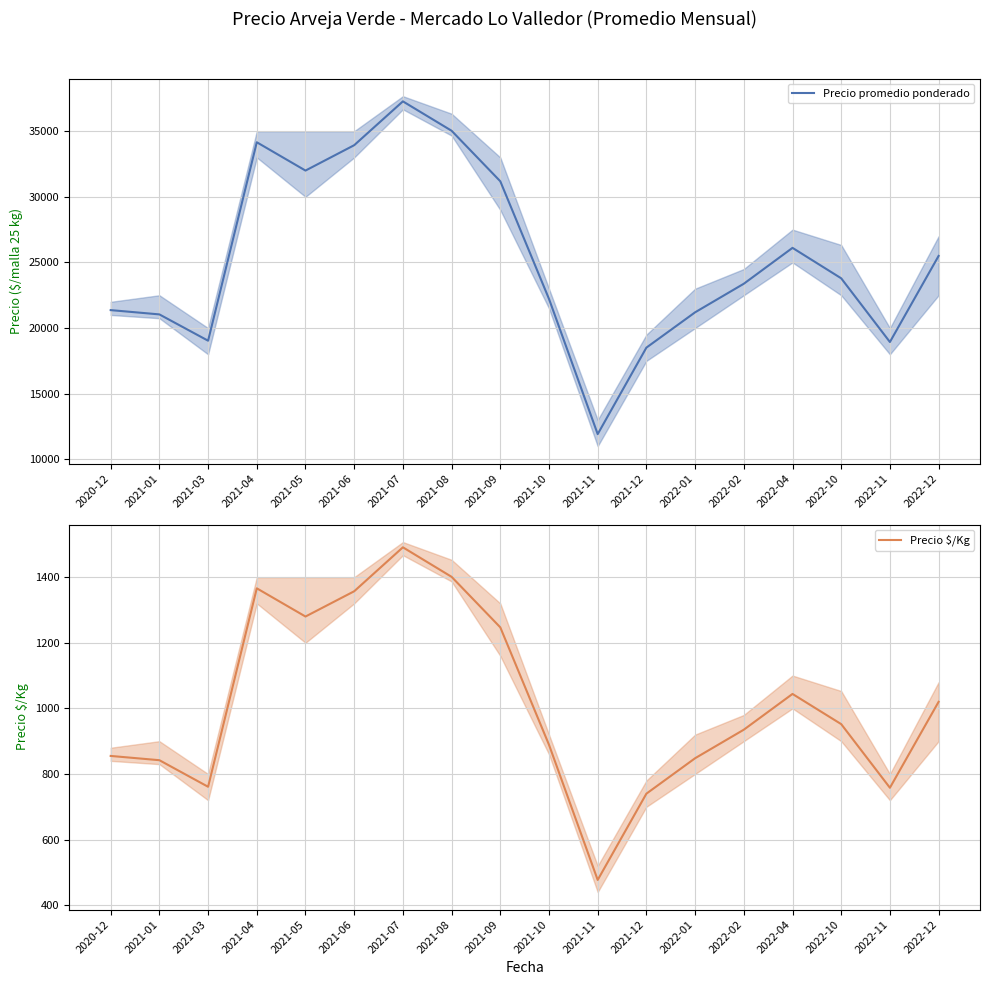

What is the minimum value shown in the chart?

477